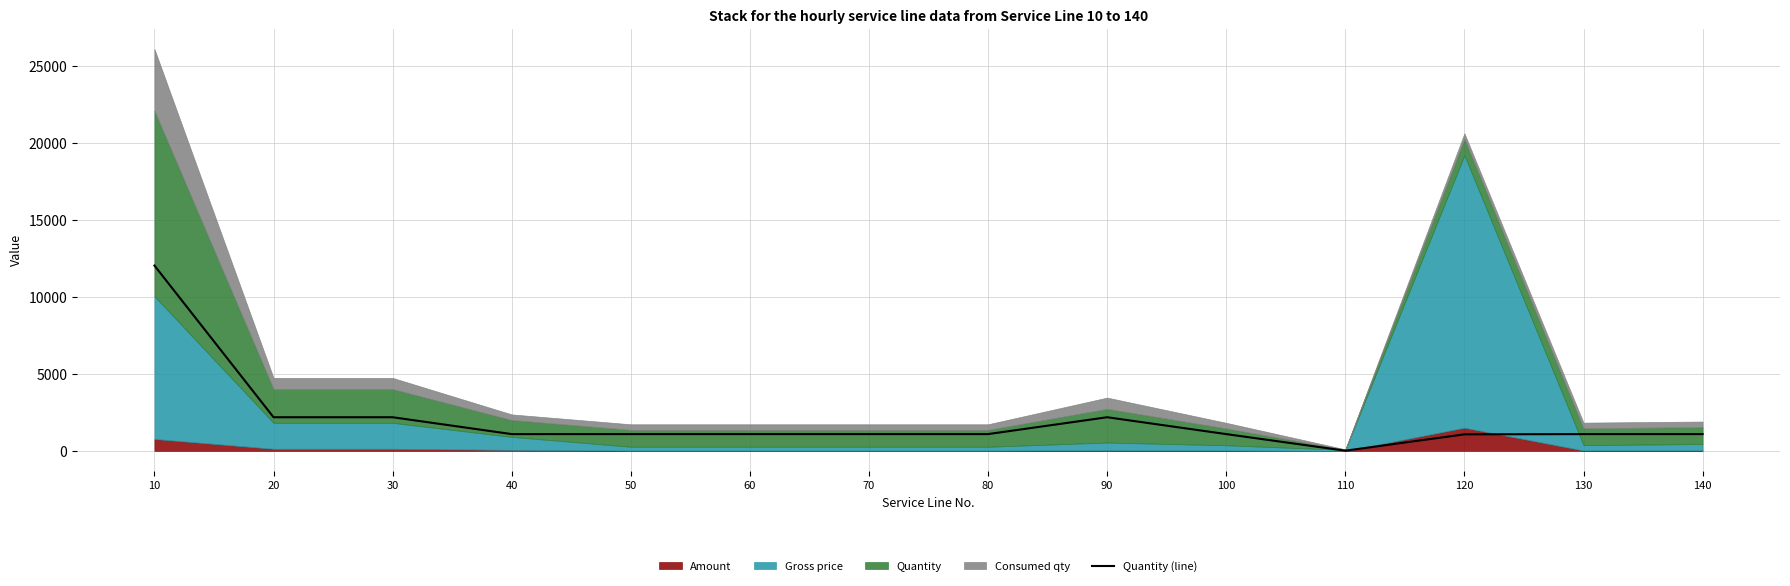

Where does the data first go above 1095?

10